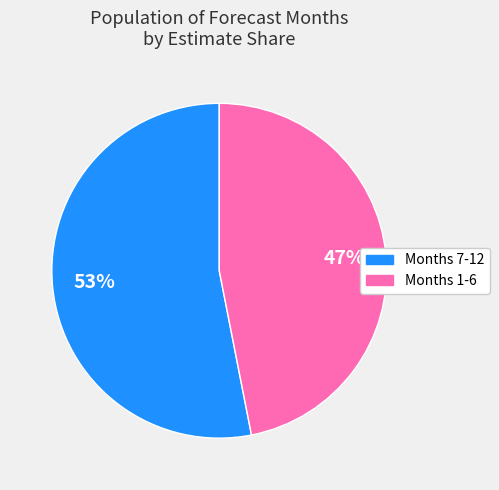

To the nearest percent, what is the average slice percentage?

50%